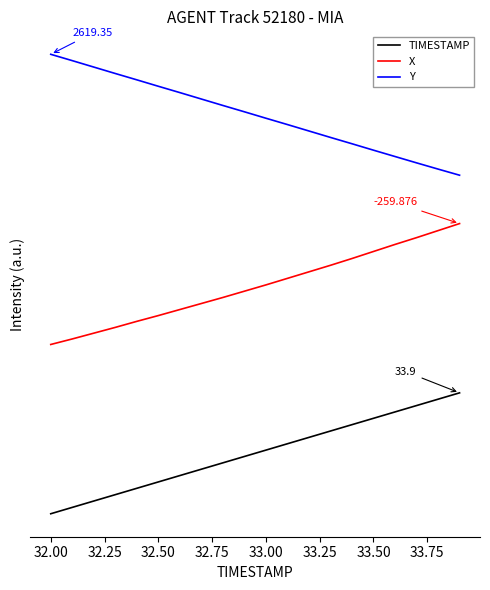

True or false: X and TIMESTAMP intersect in this chart.

False